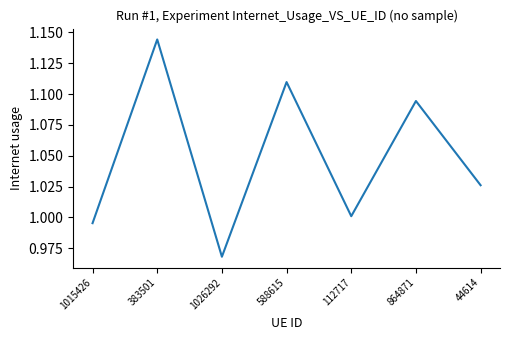

True or false: there are more than 2 points higher than both neighbors.

True